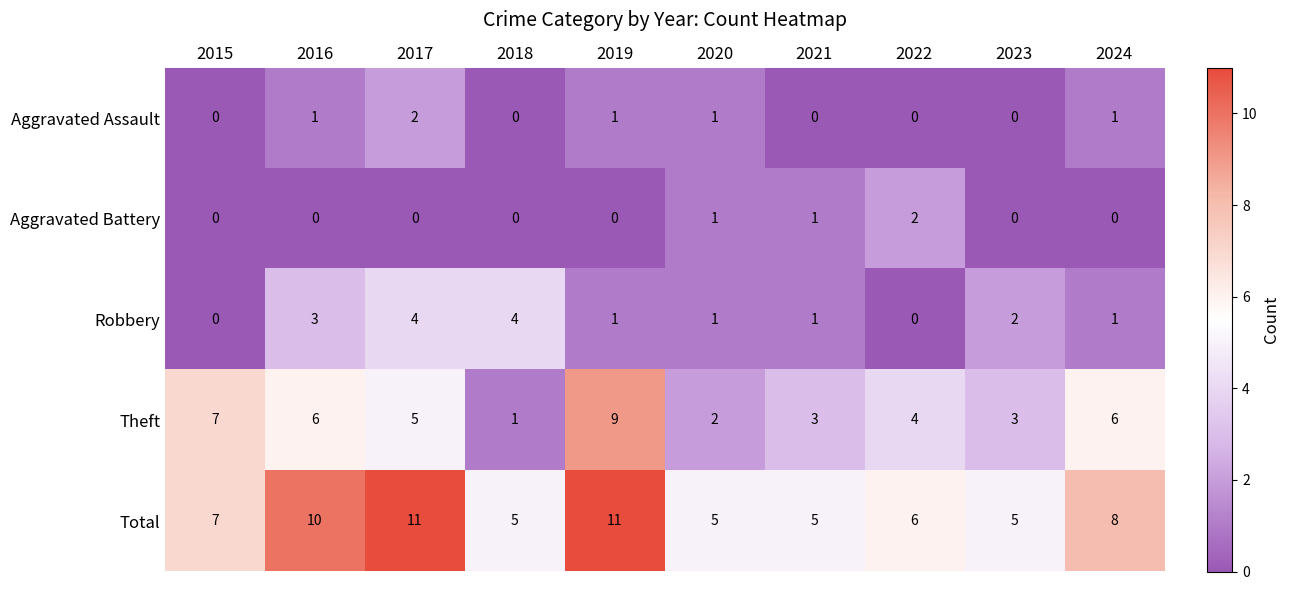

What is the spread (max minus min) of values at 2017?

11